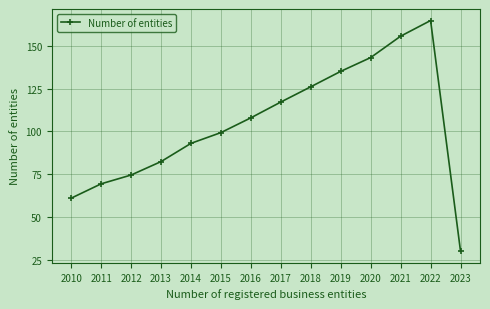

Which category has the lowest value across all series?

2023